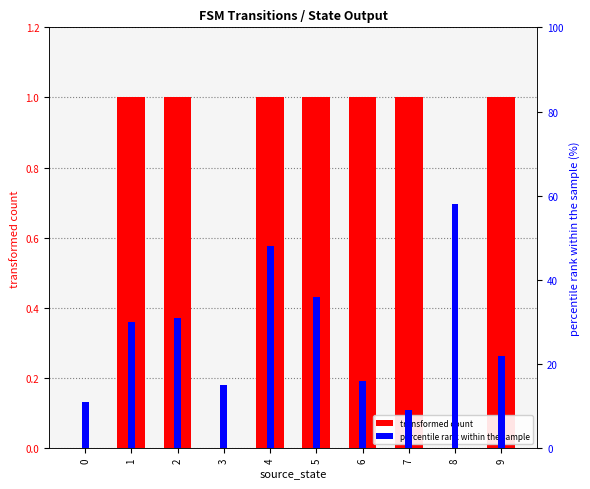

Is it true that transformed count equals 0 at 0?

True